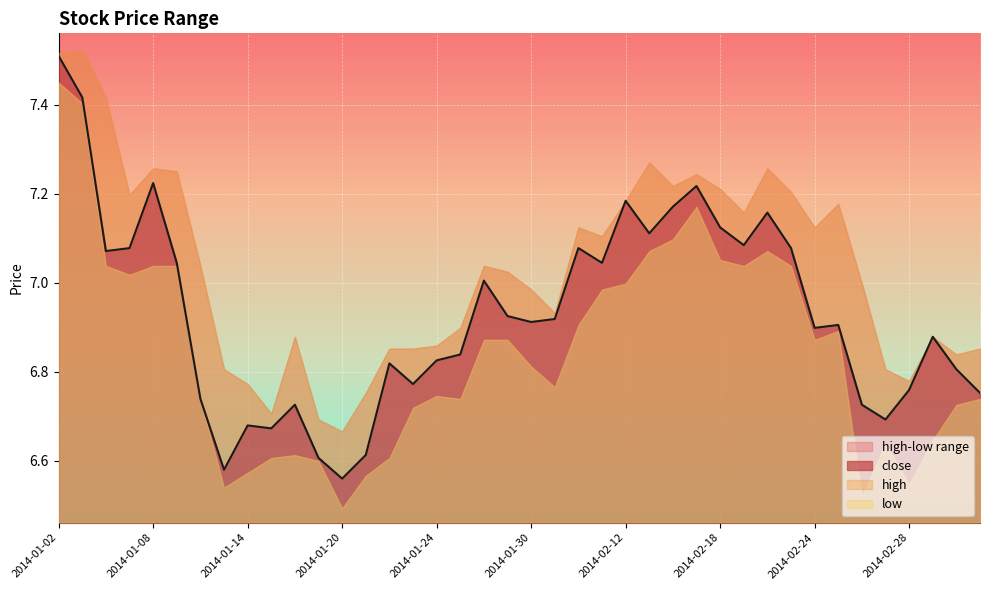

What is the difference between the maximum and minimum values in the close series?

0.9